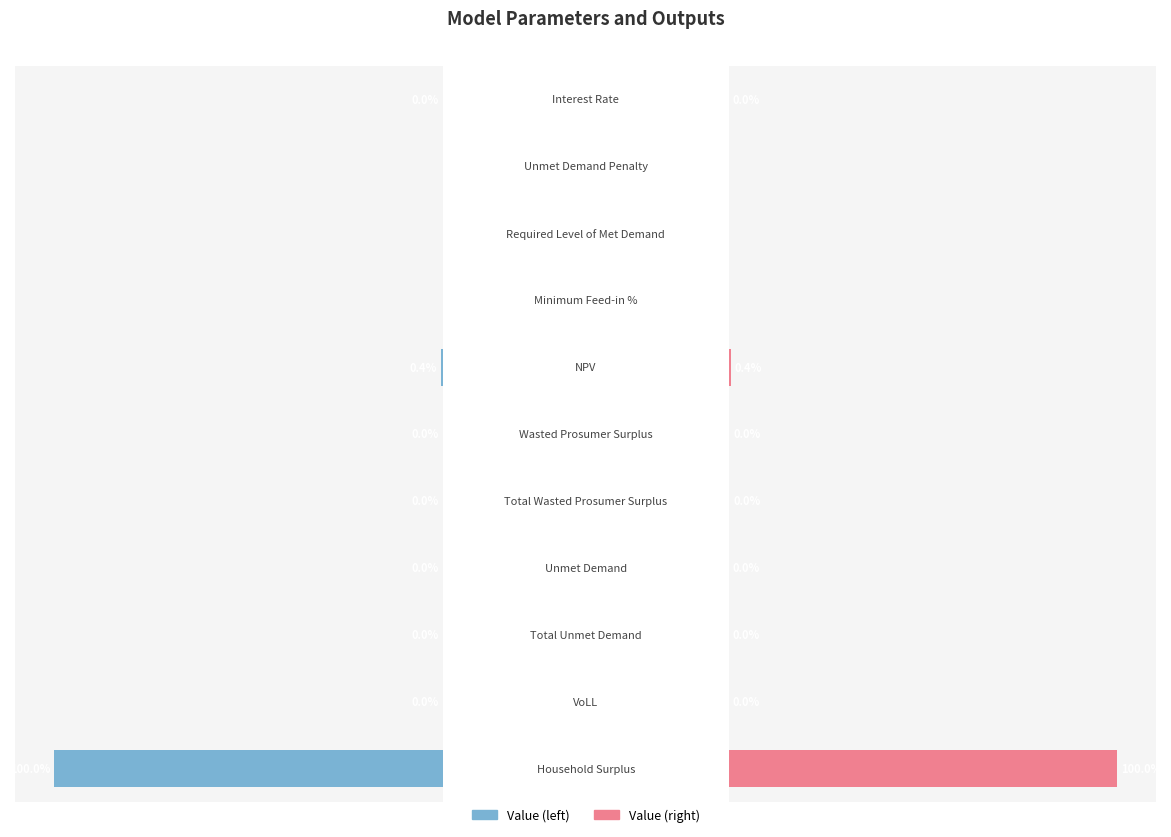

The value at 0.2 is 0.0. True or false?

True